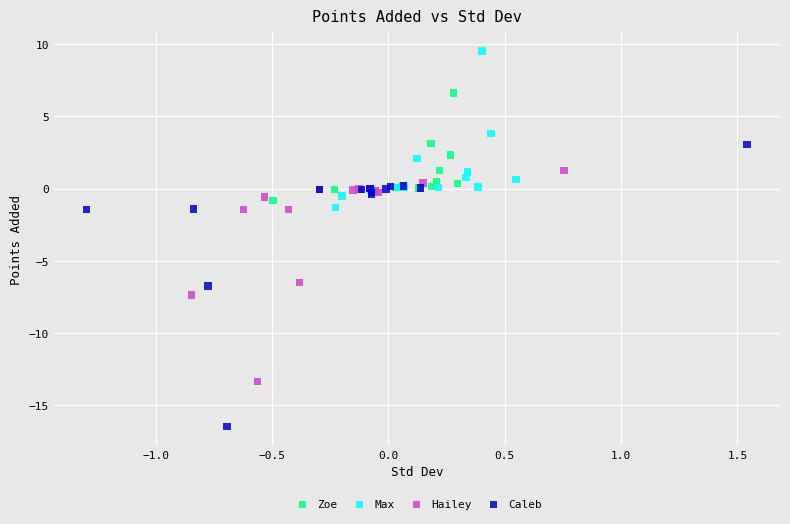

What are all the series names shown in the legend?

Zoe, Max, Hailey, Caleb